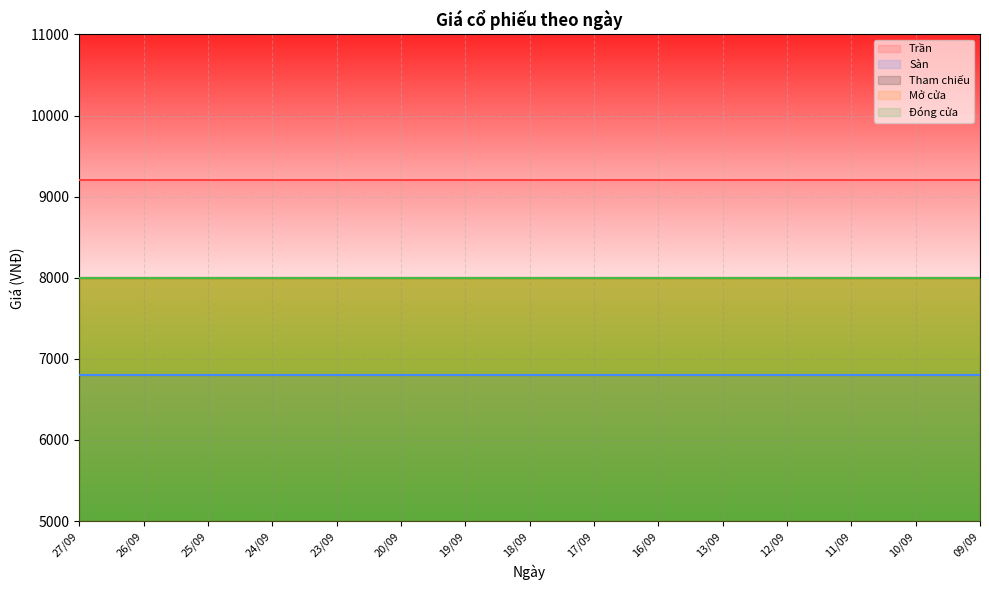

True or false: Tham chiếu and Trần intersect in this chart.

False